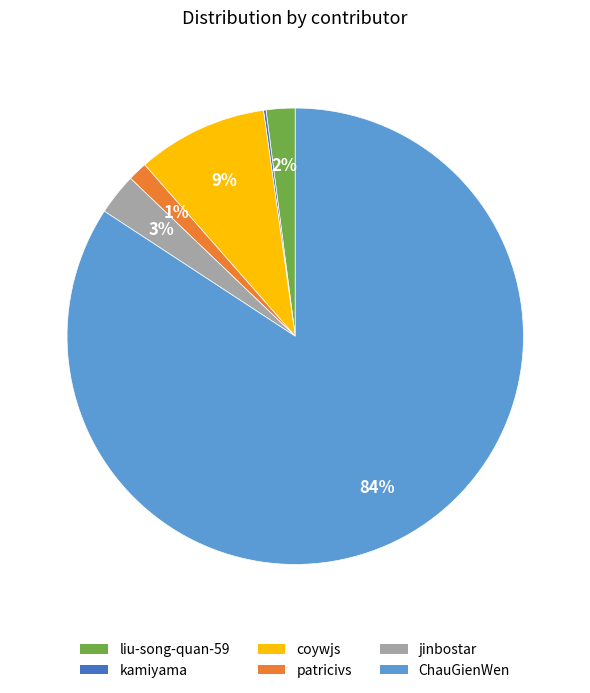

Is the sum of patricivs and ChauGienWen greater than half?

Yes